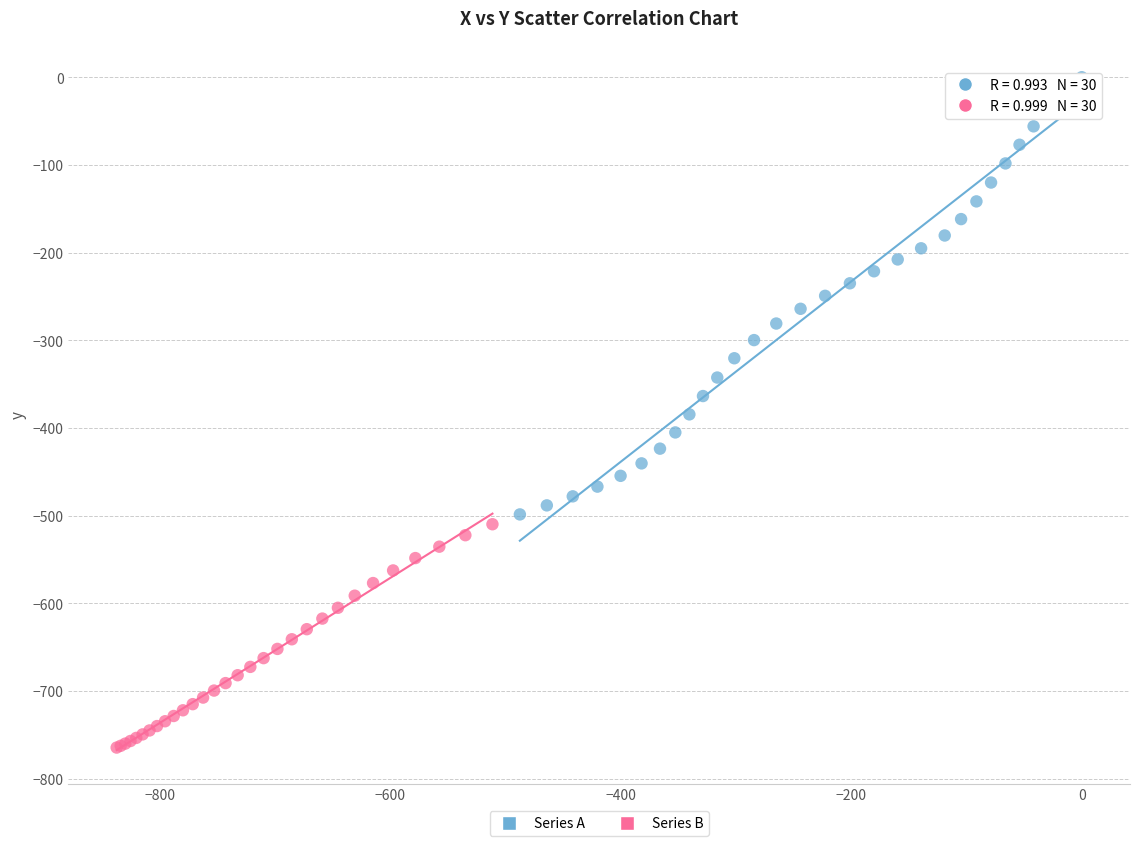

Which series contains the highest Y value?

Series A